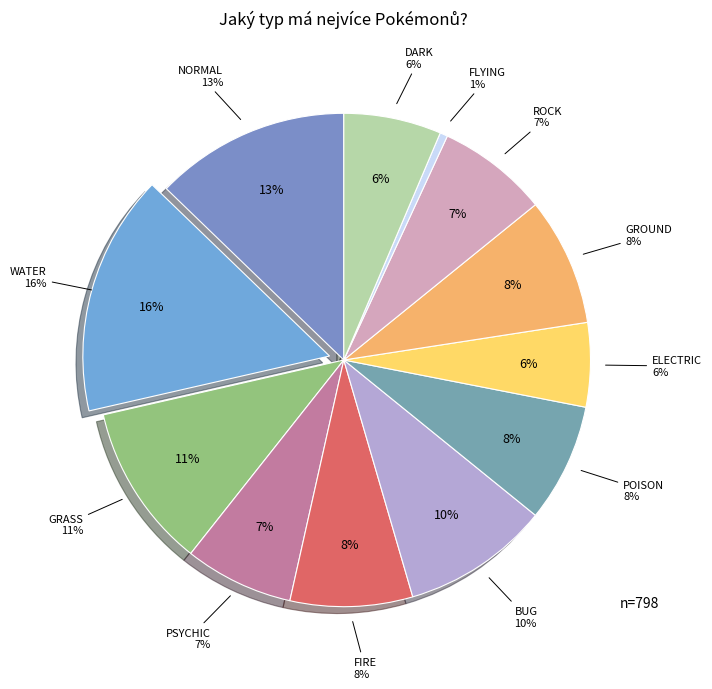

To the nearest percent, what portion does POISON represent?

8%